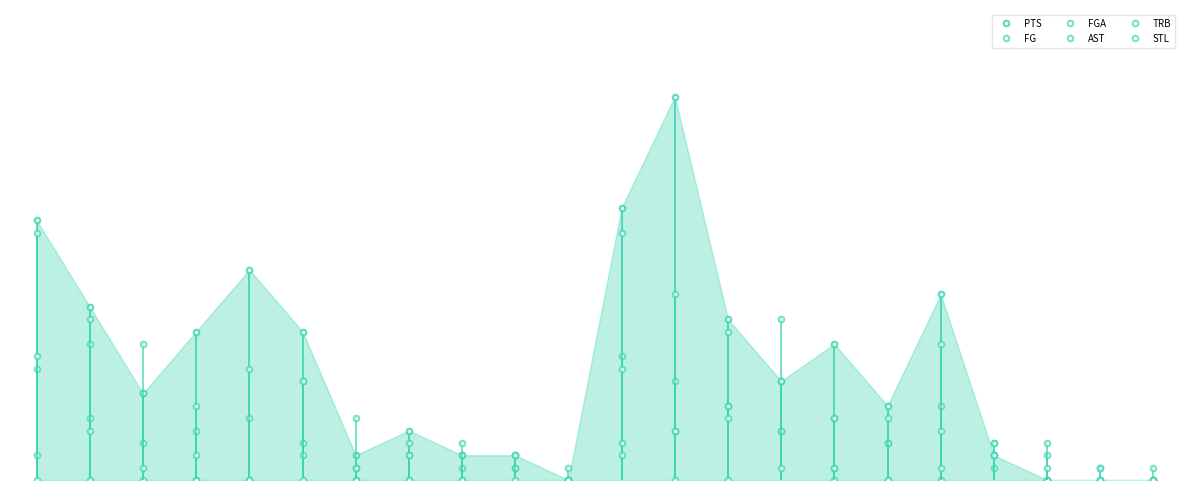

Rank the series by their maximum value, from highest to lowest.

PTS, FGA, AST, TRB, FG, STL